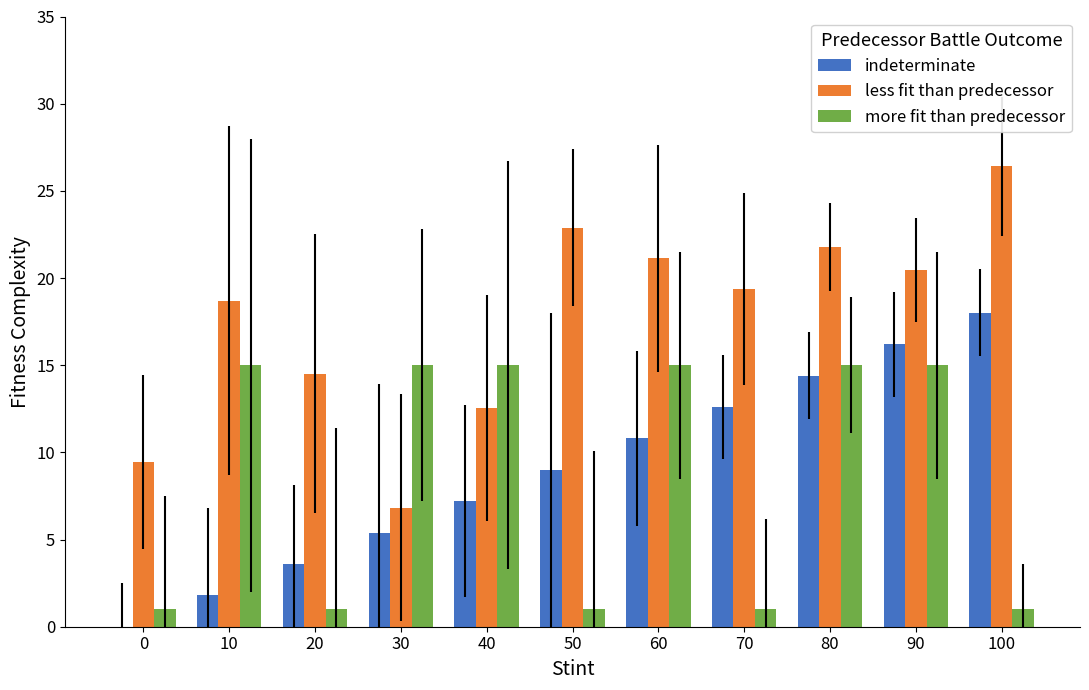

What is the total value across all series at 100?

45.4